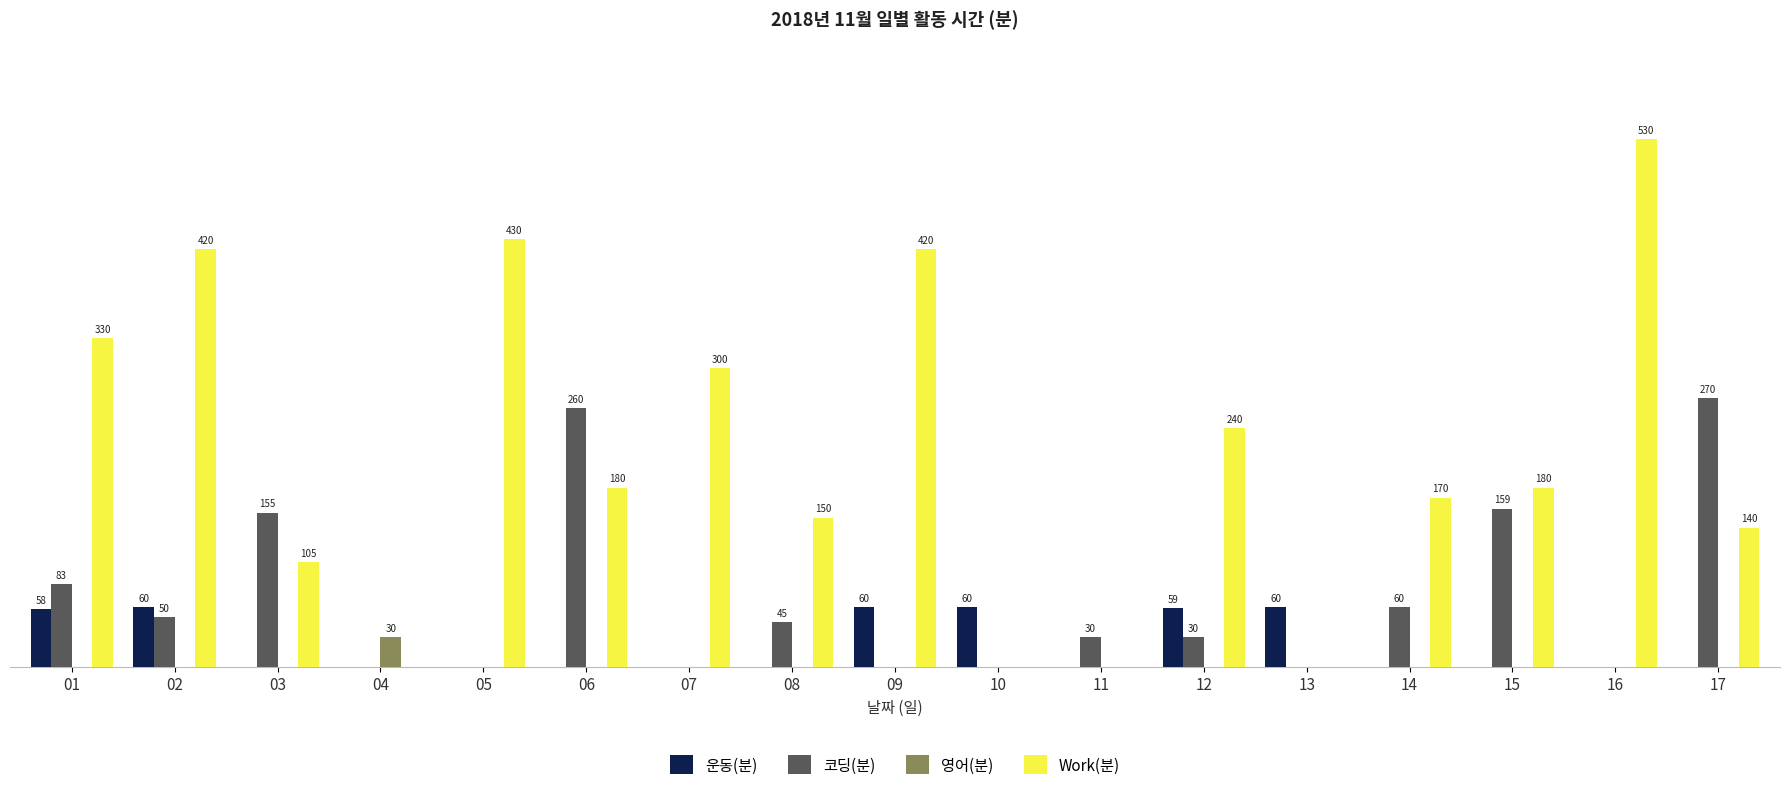

Does the chart contain stacked bars?

No